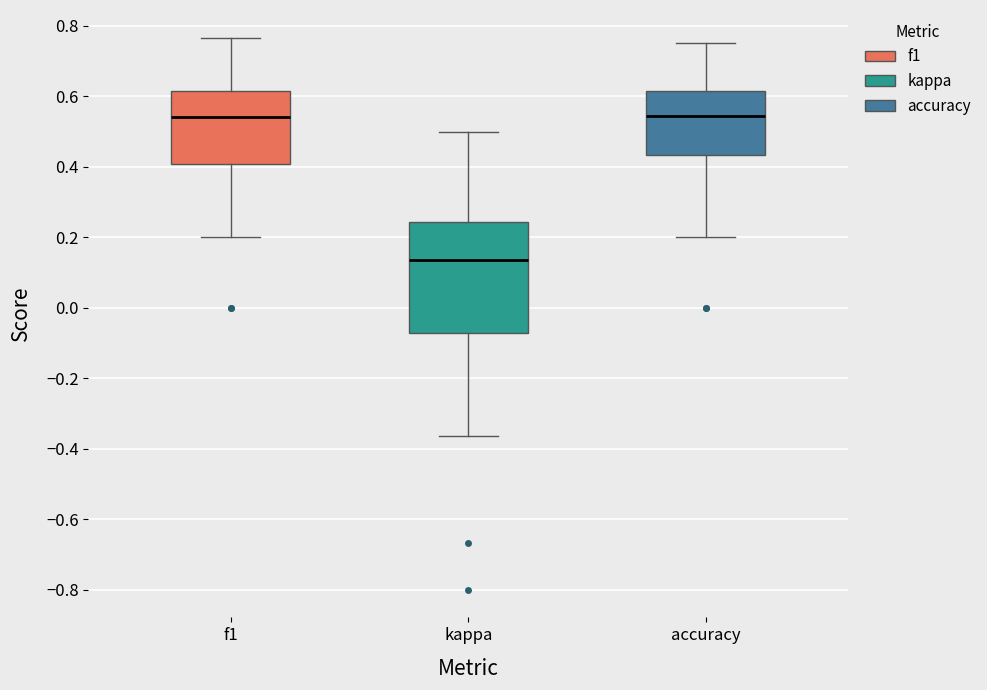

Where does the median line of the box for kappa sit on the y-axis? The values are not printed on the chart, so give them approximately, as read against the axis.

0.14